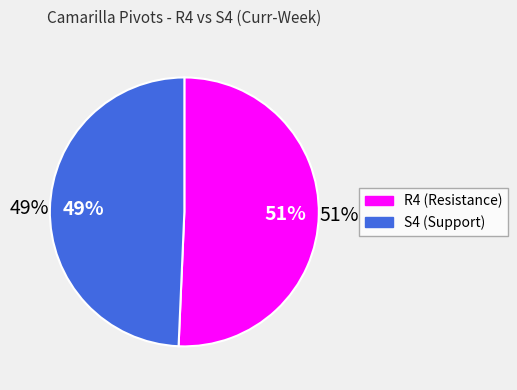

Does any single category account for the majority?

Yes